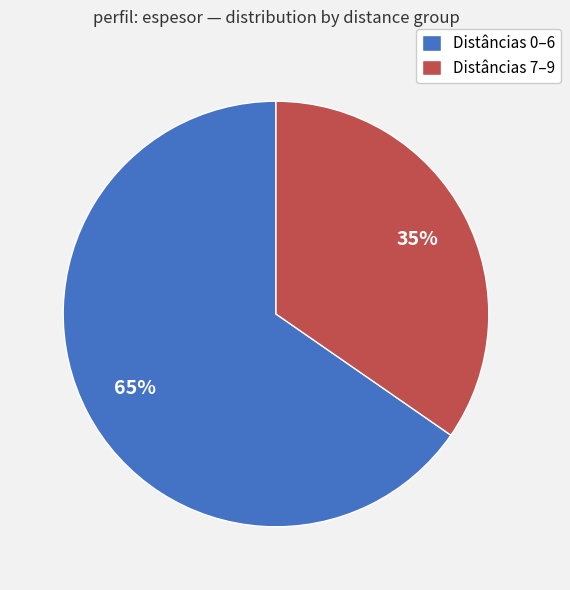

Rank the categories by value from highest to lowest.

Distâncias 0–6, Distâncias 7–9